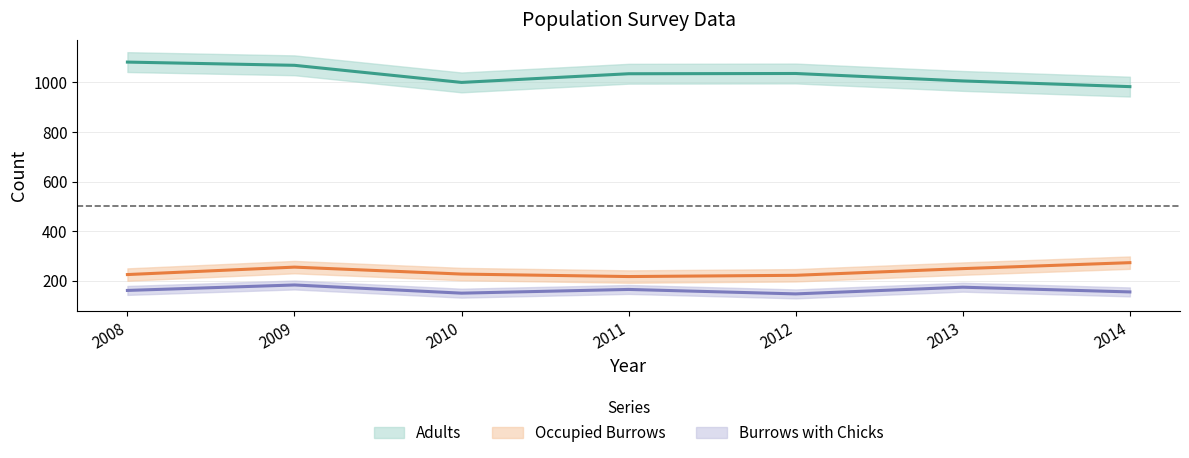

True or false: Adults has more than 2 interior local peaks.

False